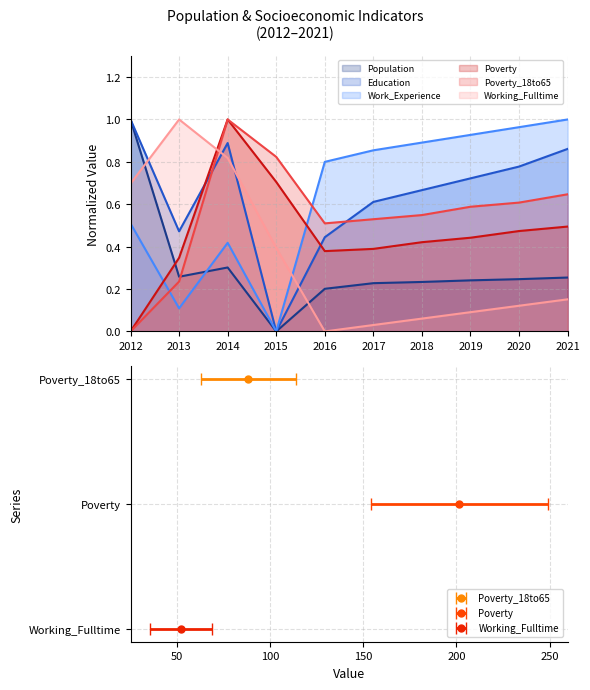

Does the chart display data point markers on the line(s)?

No